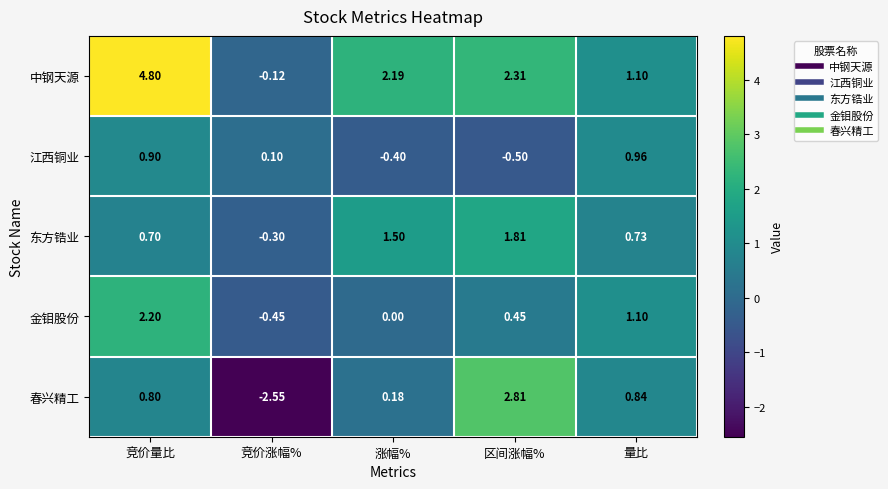

Which series changed the most between 竞价量比 and 竞价涨幅%?

中钢天源